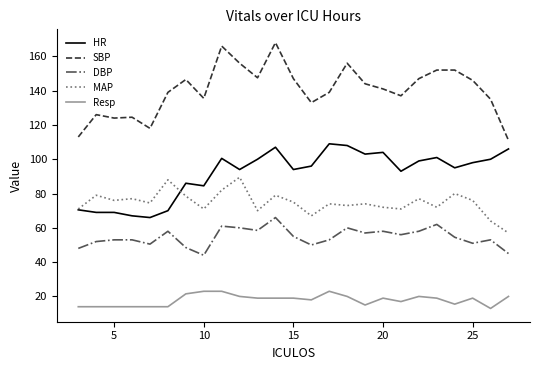

What is the difference between the maximum and minimum values in the Resp series?

10.0